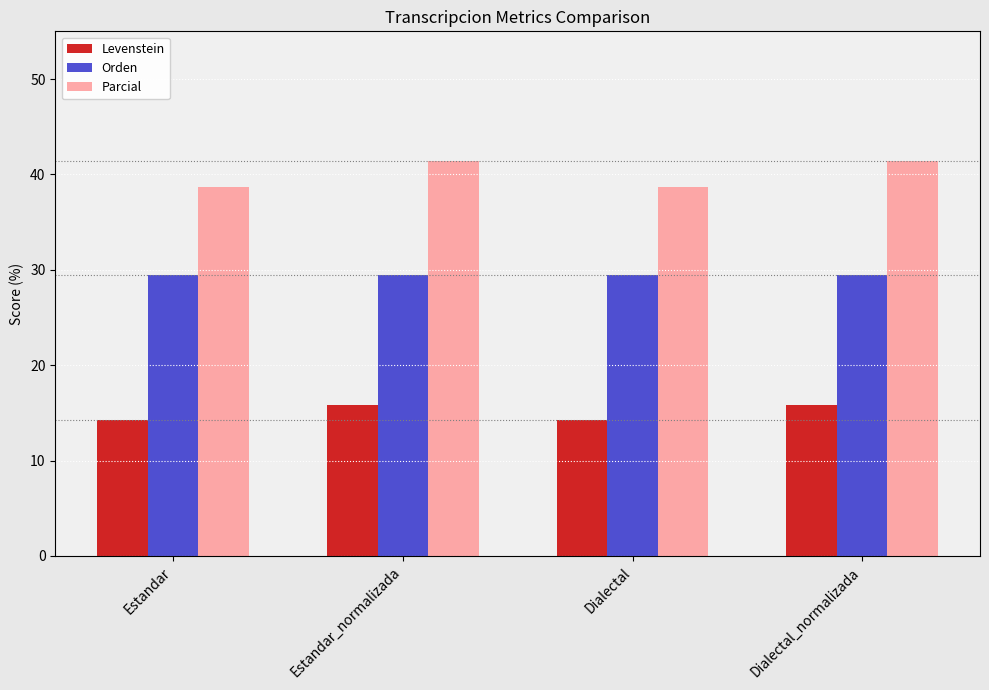

What are all the series names shown in the legend?

Levenstein, Orden, Parcial